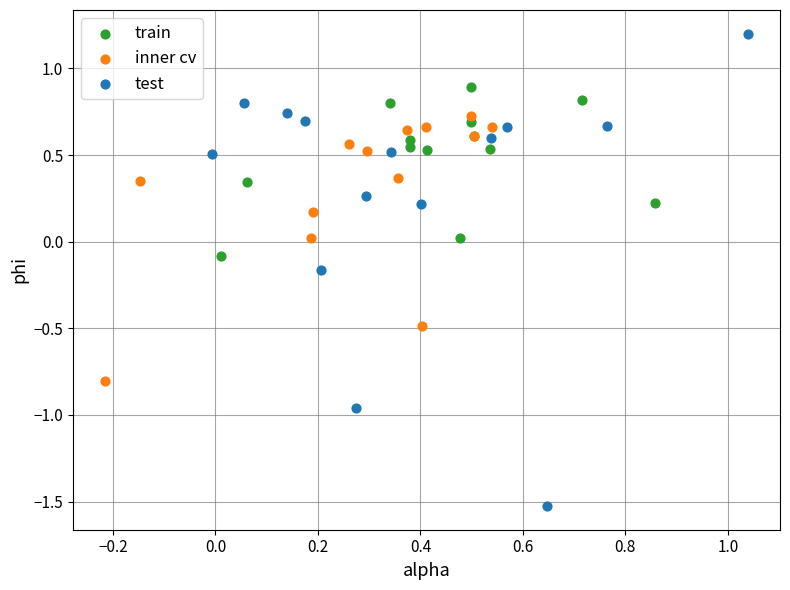

Which series has the largest Y range (max minus min)?

test